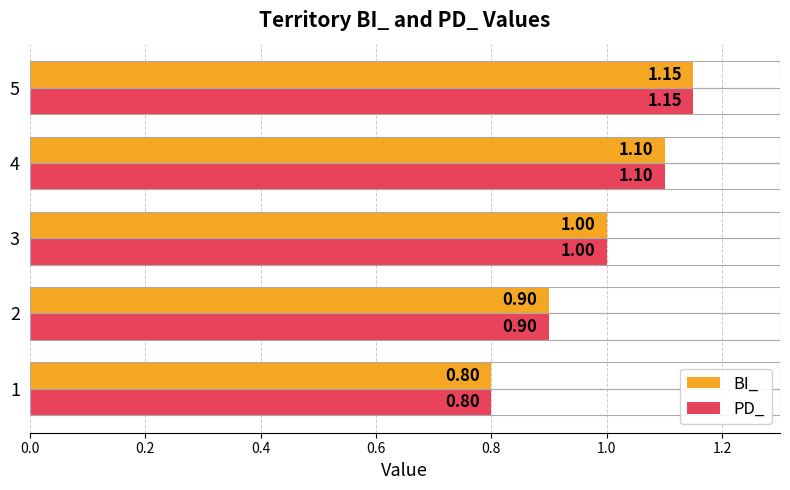

List the labels in order of PD_ value, smallest first.

1, 2, 3, 4, 5